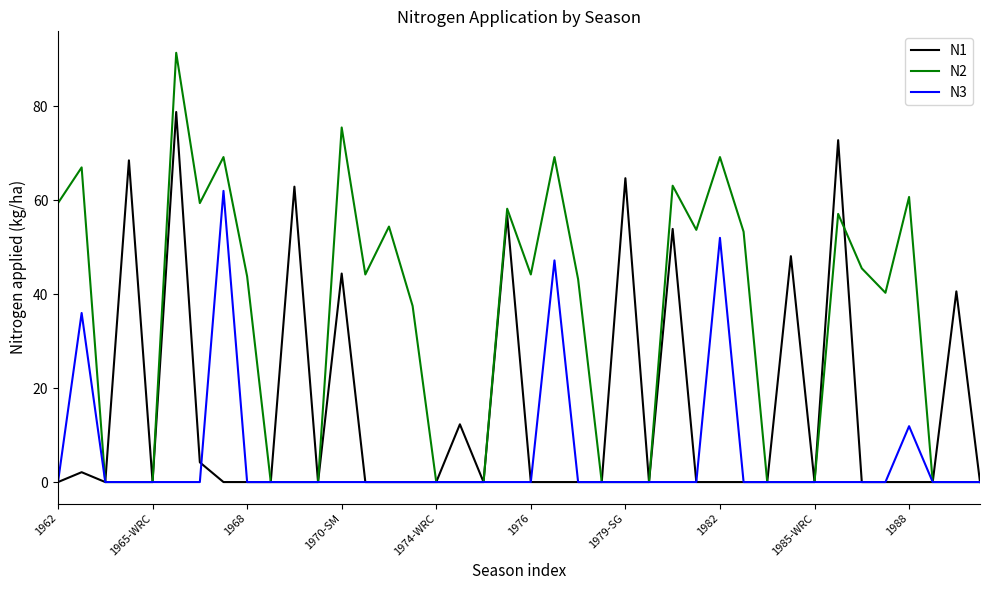

Is this an area chart (filled region under the line)?

No